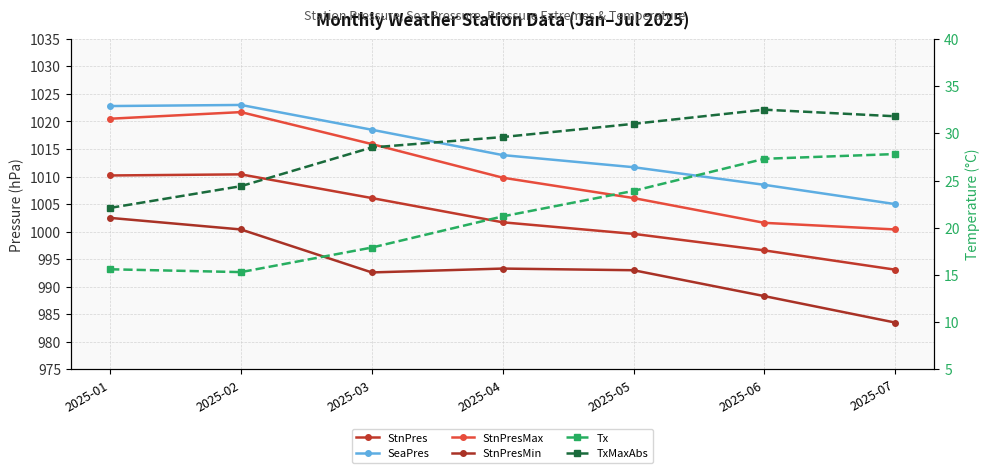

True or false: StnPresMin and Tx intersect in this chart.

False